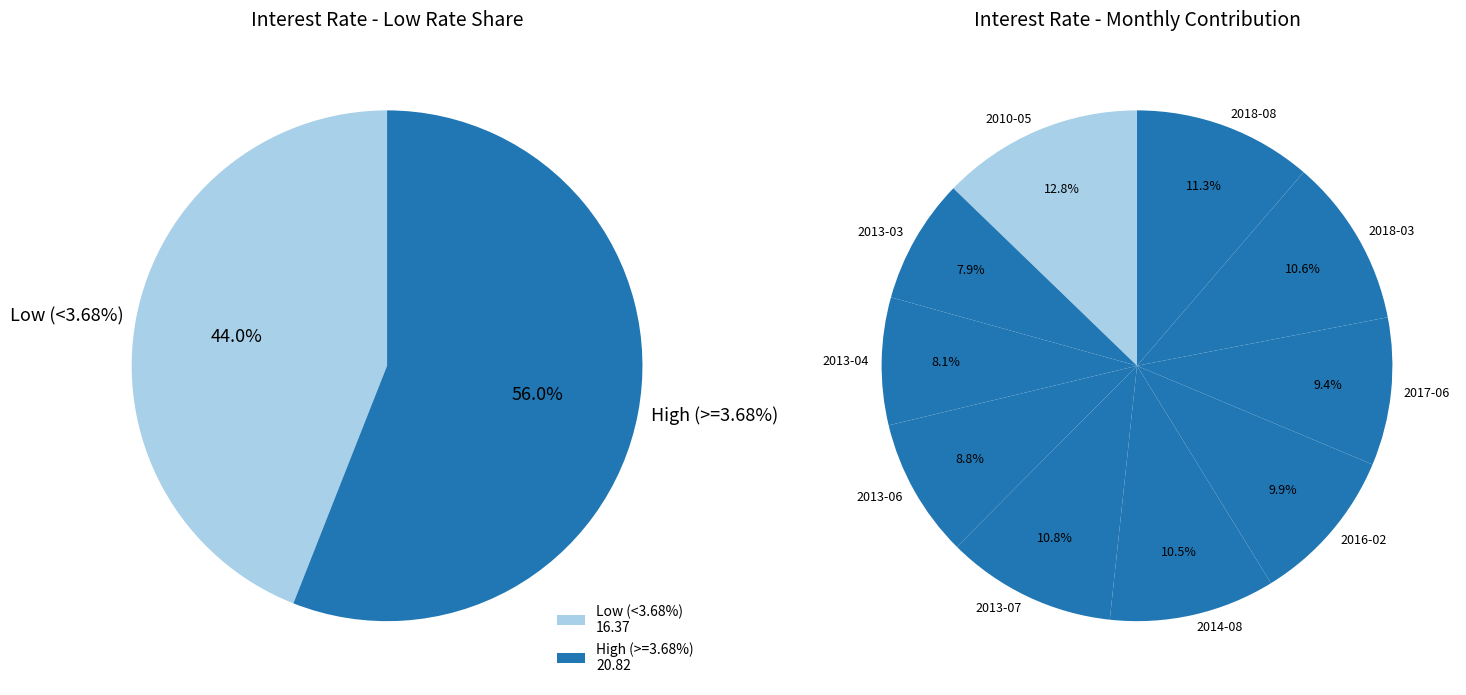

Is it true that 2018-08 is 11% of the pie?

True